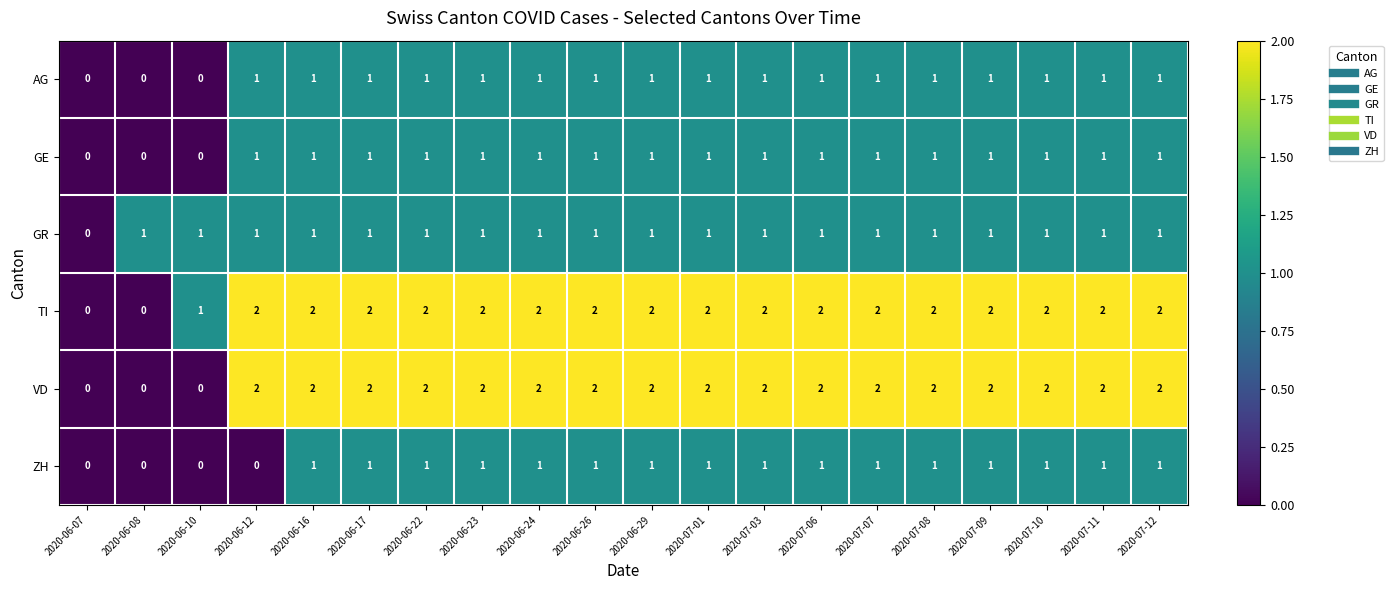

True or false: ZH has a value of 1 at 2020-07-10.

True